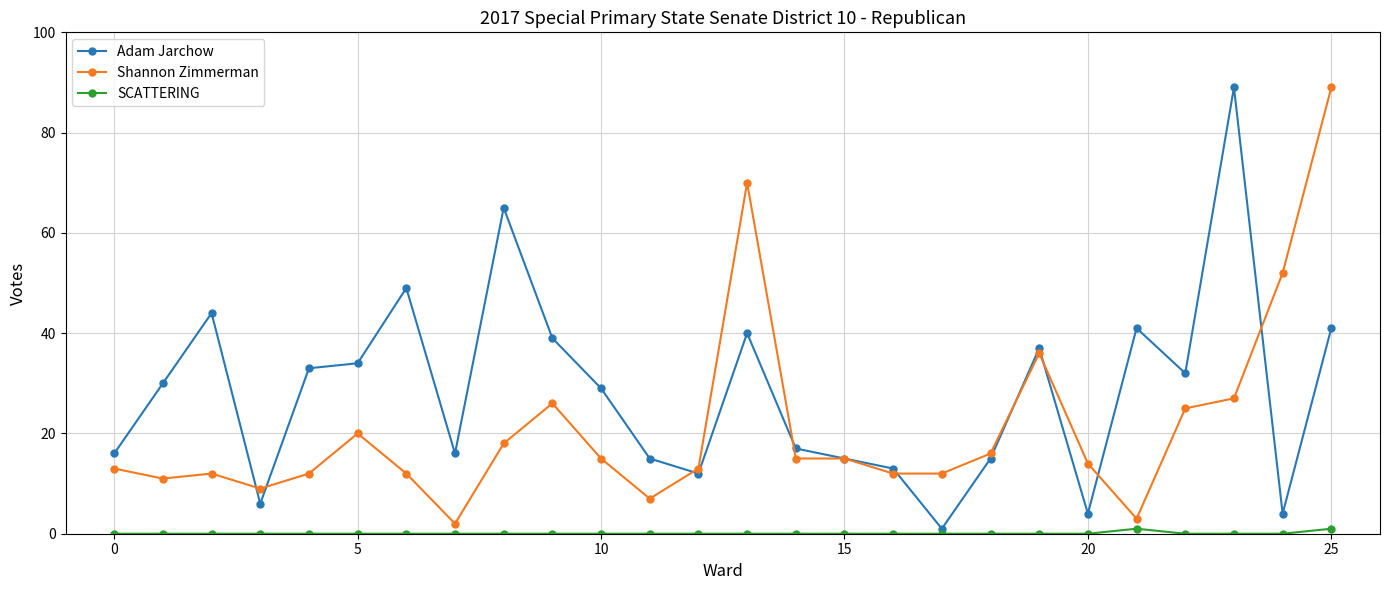

Rank the series by their average value, from highest to lowest.

Adam Jarchow, Shannon Zimmerman, SCATTERING